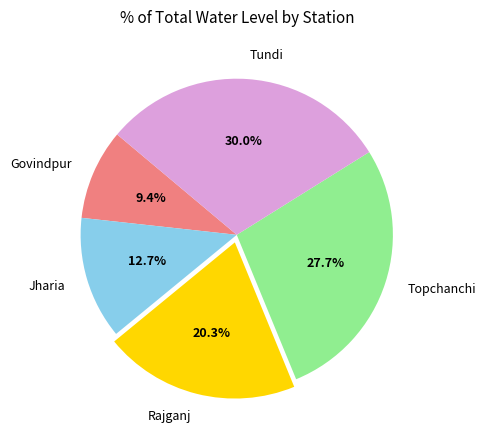

Approximately how many times larger is the value at Tundi compared to Rajganj?

1.5